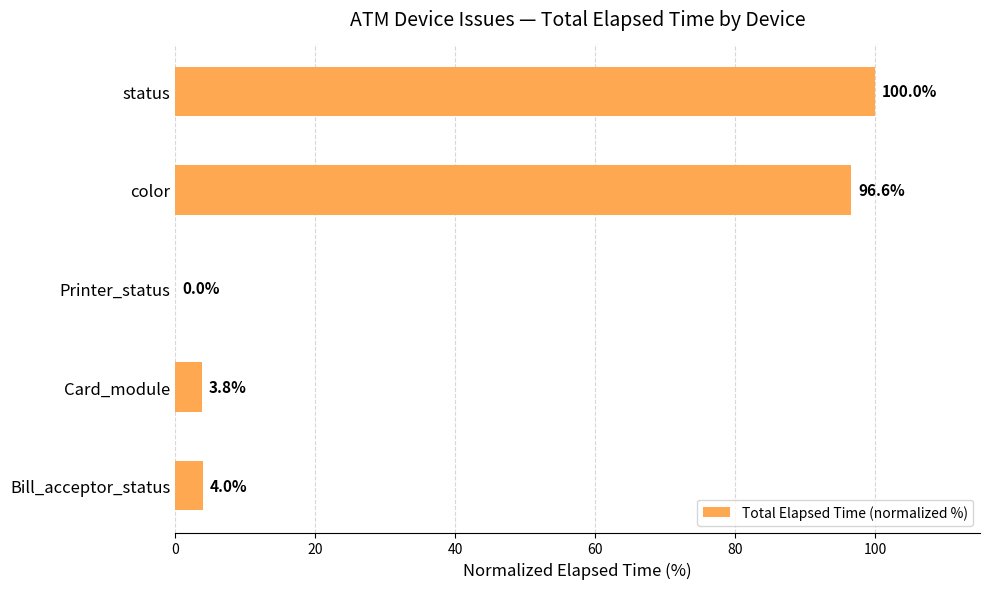

True or false: the data shows 3.8 at Card_module.

True